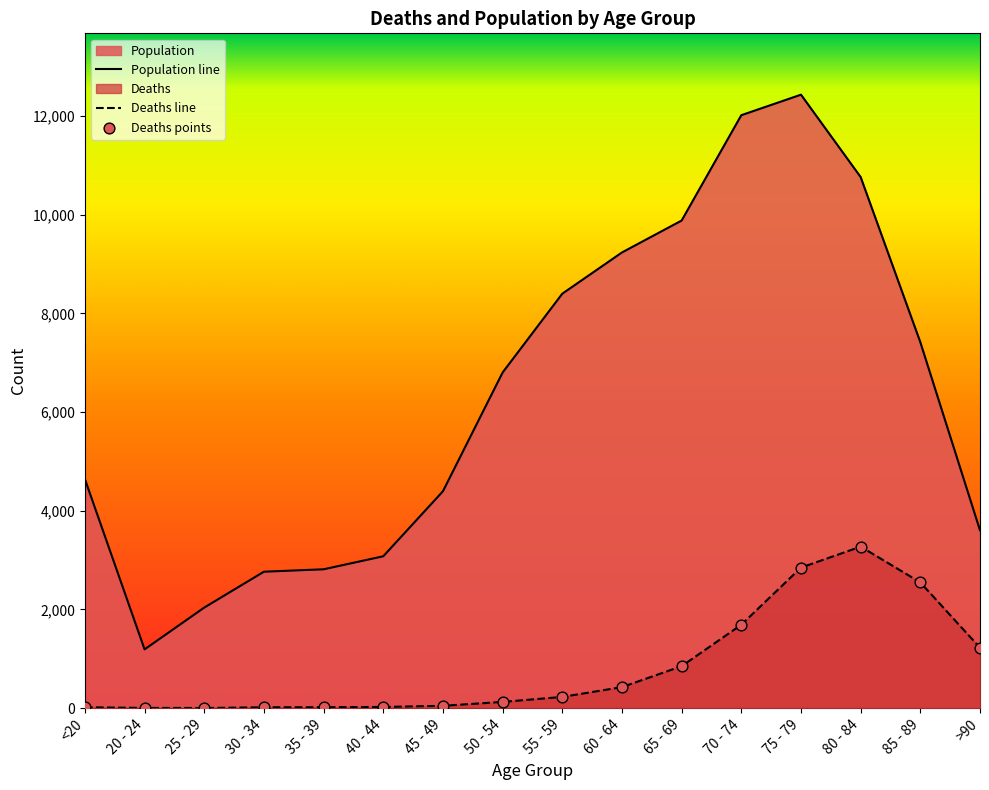

At how many categories does at least one series exceed 1358?

15